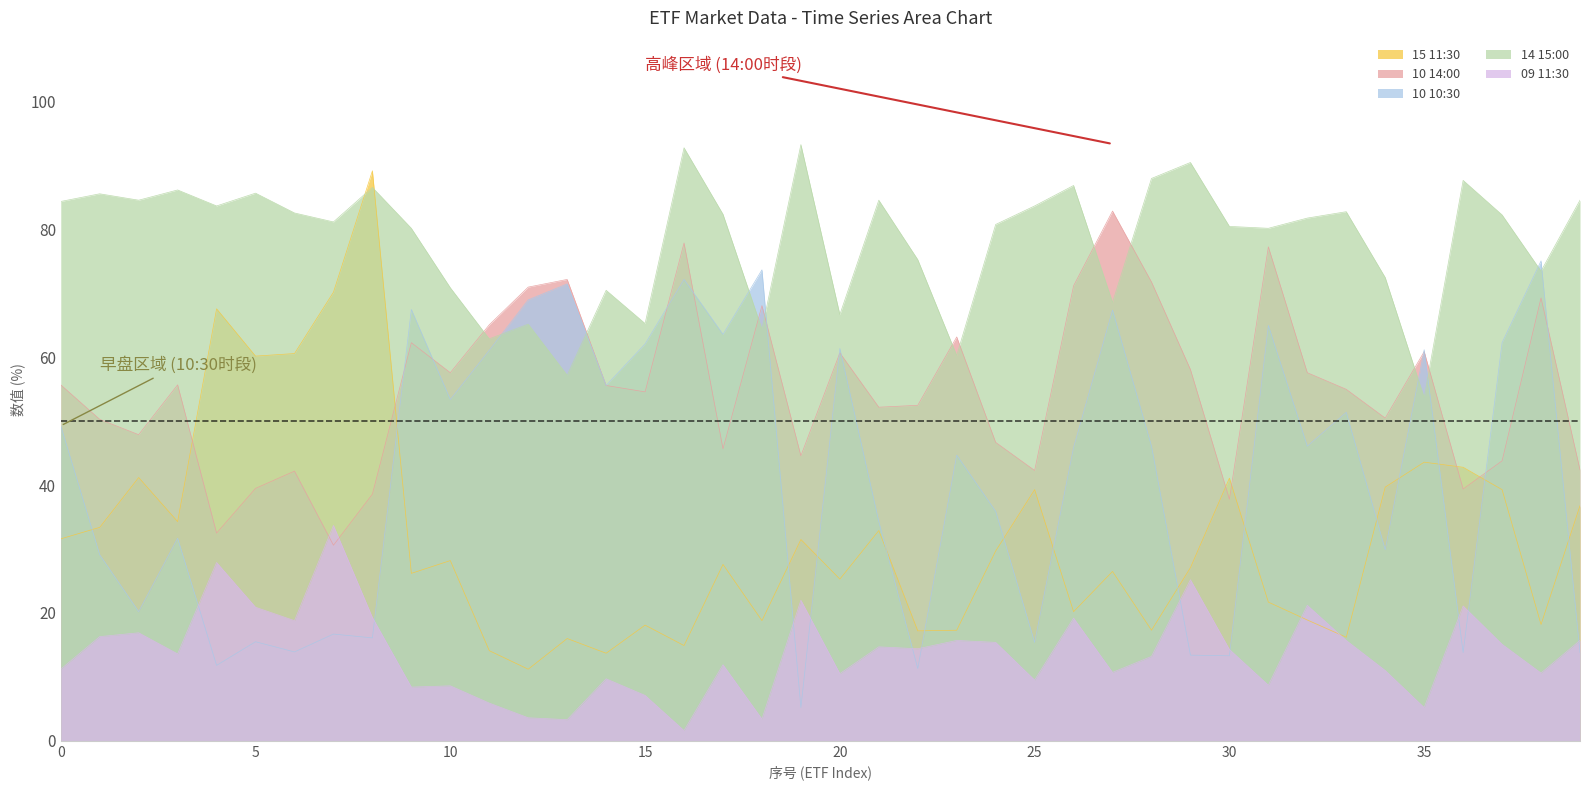

Where does the 09 11:30 series first go above 14?

1